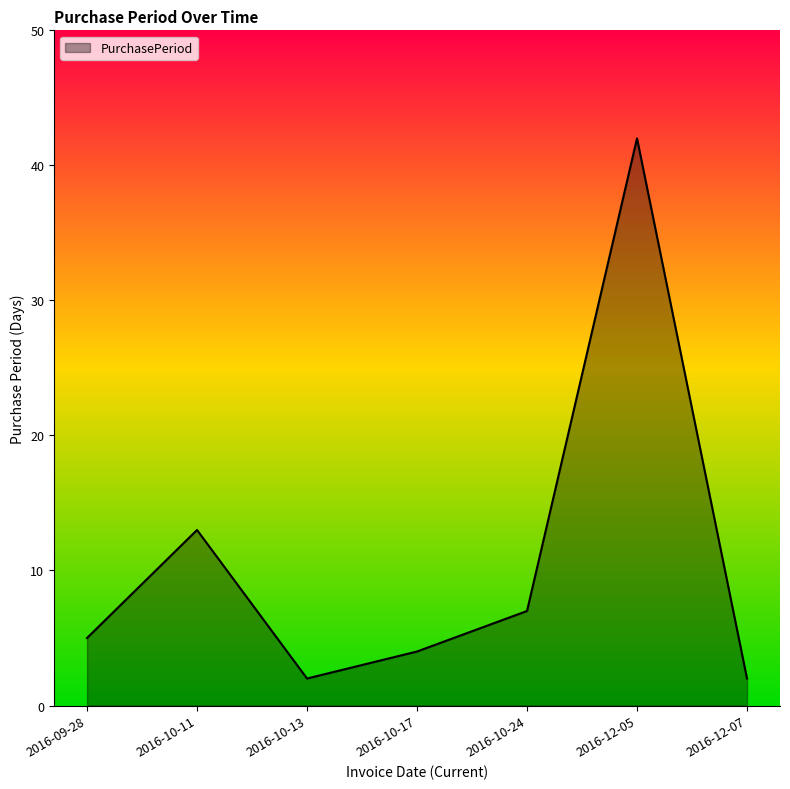

Approximately how many times larger is the value at 2016-10-13 compared to 2016-12-07?

1.0